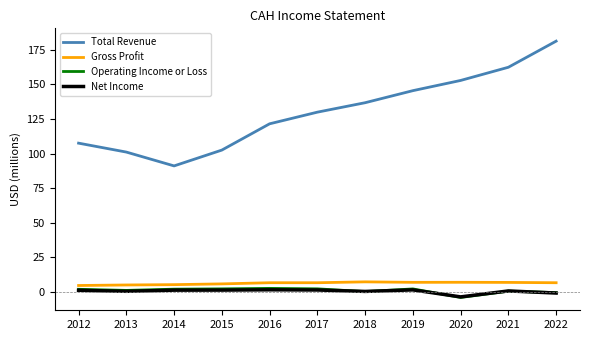

What is the sum of the Gross Profit values at 2018 and 2015?

12.9